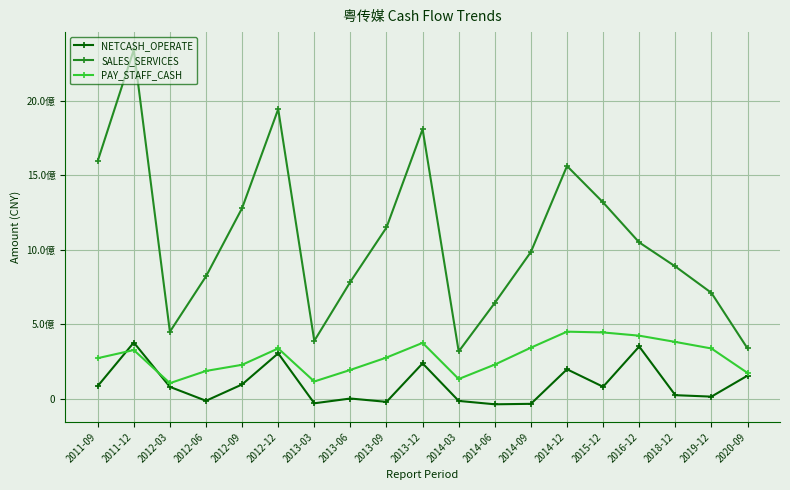

Which category has the highest value across all series?

2011-12